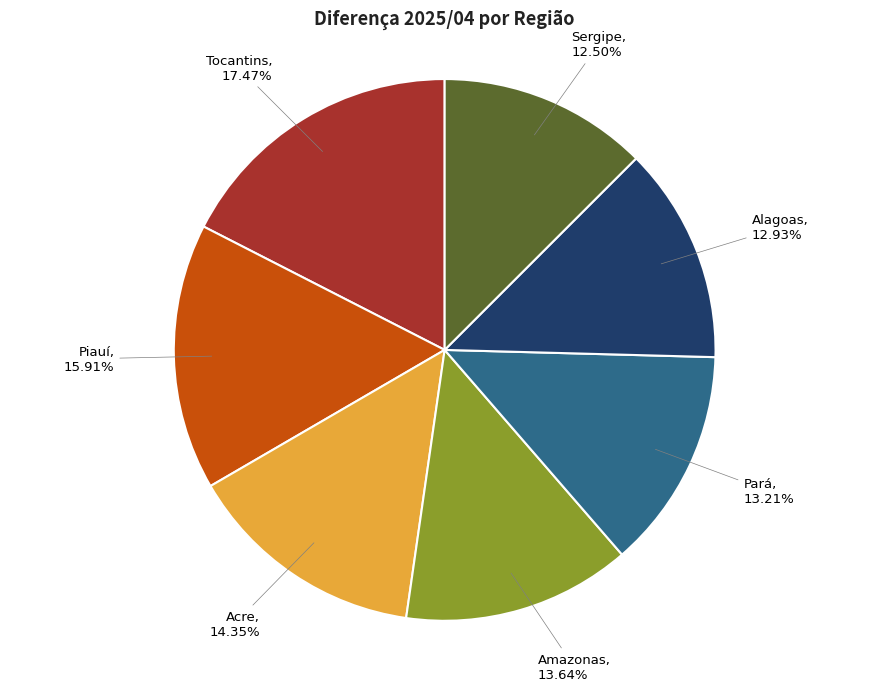

The Piauí slice represents 8% of the pie. True or false?

False